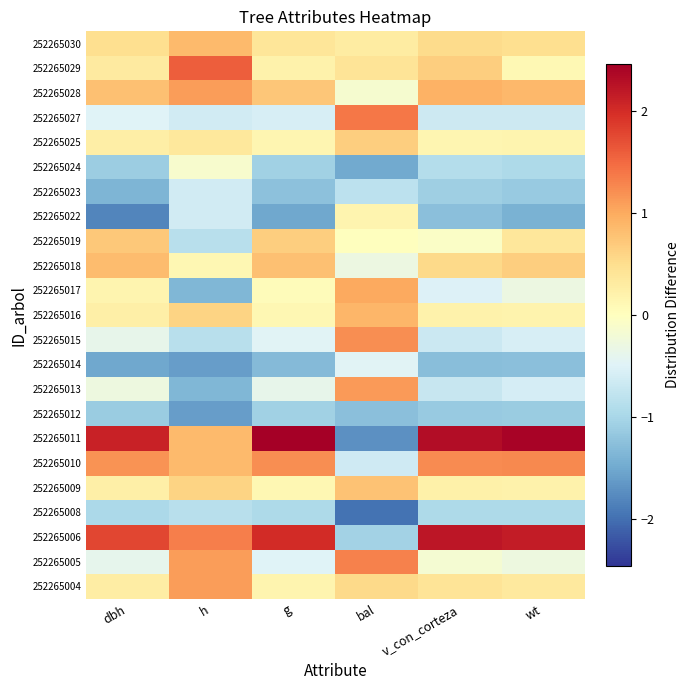

Reading left to right, extract all data points from this chart.

252265004: dbh=0.3	h=1.1	g=0.2	bal=0.5	v_con_corteza=0.4	wt=0.3
252265005: dbh=-0.4	h=1.1	g=-0.5	bal=1.3	v_con_corteza=-0.2	wt=-0.3
252265006: dbh=1.8	h=1.3	g=2.0	bal=-1.0	v_con_corteza=2.2	wt=2.2
252265008: dbh=-1.0	h=-0.9	g=-1.0	bal=-2.0	v_con_corteza=-0.9	wt=-1.0
252265009: dbh=0.2	h=0.6	g=0.1	bal=0.8	v_con_corteza=0.2	wt=0.2
252265010: dbh=1.2	h=0.8	g=1.2	bal=-0.6	v_con_corteza=1.2	wt=1.2
252265011: dbh=2.1	h=0.8	g=2.5	bal=-1.7	v_con_corteza=2.3	wt=2.4
252265012: dbh=-1.1	h=-1.6	g=-1.1	bal=-1.3	v_con_corteza=-1.1	wt=-1.1
252265013: dbh=-0.3	h=-1.3	g=-0.4	bal=1.1	v_con_corteza=-0.7	wt=-0.6
252265014: dbh=-1.5	h=-1.6	g=-1.3	bal=-0.5	v_con_corteza=-1.3	wt=-1.2
252265015: dbh=-0.4	h=-0.9	g=-0.5	bal=1.2	v_con_corteza=-0.7	wt=-0.6
252265016: dbh=0.2	h=0.6	g=0.1	bal=0.9	v_con_corteza=0.2	wt=0.2
252265017: dbh=0.2	h=-1.3	g=0.0	bal=1.0	v_con_corteza=-0.5	wt=-0.3
252265018: dbh=0.8	h=0.1	g=0.8	bal=-0.3	v_con_corteza=0.6	wt=0.7
252265019: dbh=0.7	h=-0.9	g=0.7	bal=0.0	v_con_corteza=-0.1	wt=0.4
252265022: dbh=-1.8	h=-0.6	g=-1.5	bal=0.2	v_con_corteza=-1.2	wt=-1.4
252265023: dbh=-1.4	h=-0.6	g=-1.2	bal=-0.8	v_con_corteza=-1.1	wt=-1.2
252265024: dbh=-1.1	h=-0.1	g=-1.1	bal=-1.5	v_con_corteza=-0.9	wt=-1.0
252265025: dbh=0.3	h=0.4	g=0.1	bal=0.7	v_con_corteza=0.1	wt=0.2
252265027: dbh=-0.5	h=-0.6	g=-0.6	bal=1.4	v_con_corteza=-0.7	wt=-0.7
252265028: dbh=0.8	h=1.1	g=0.7	bal=-0.1	v_con_corteza=0.9	wt=0.9
252265029: dbh=0.3	h=1.6	g=0.2	bal=0.4	v_con_corteza=0.7	wt=0.1
252265030: dbh=0.5	h=0.8	g=0.4	bal=0.3	v_con_corteza=0.5	wt=0.5